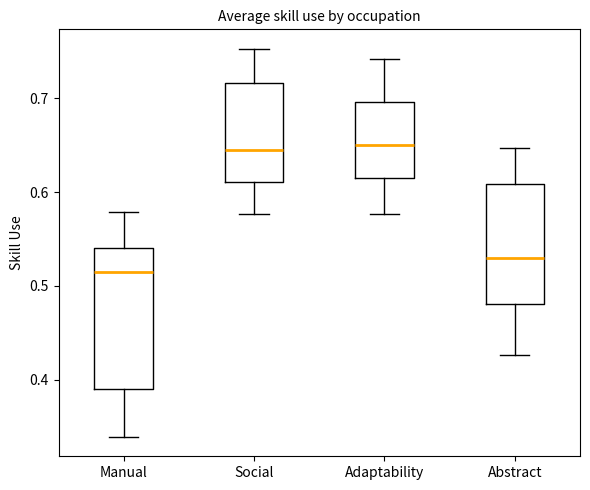

Reading left to right, transcribe this box plot: for each box, give where its median line is, the range the box spans, and where its two whiskers end, as read against the y-axis. The values are not printed on the chart, so give them approximately, as read against the axis.

Manual: median 0.52, box 0.39 to 0.54, whiskers 0.34 to 0.58
Social: median 0.65, box 0.61 to 0.72, whiskers 0.58 to 0.75
Adaptability: median 0.65, box 0.61 to 0.70, whiskers 0.58 to 0.74
Abstract: median 0.53, box 0.48 to 0.61, whiskers 0.43 to 0.65